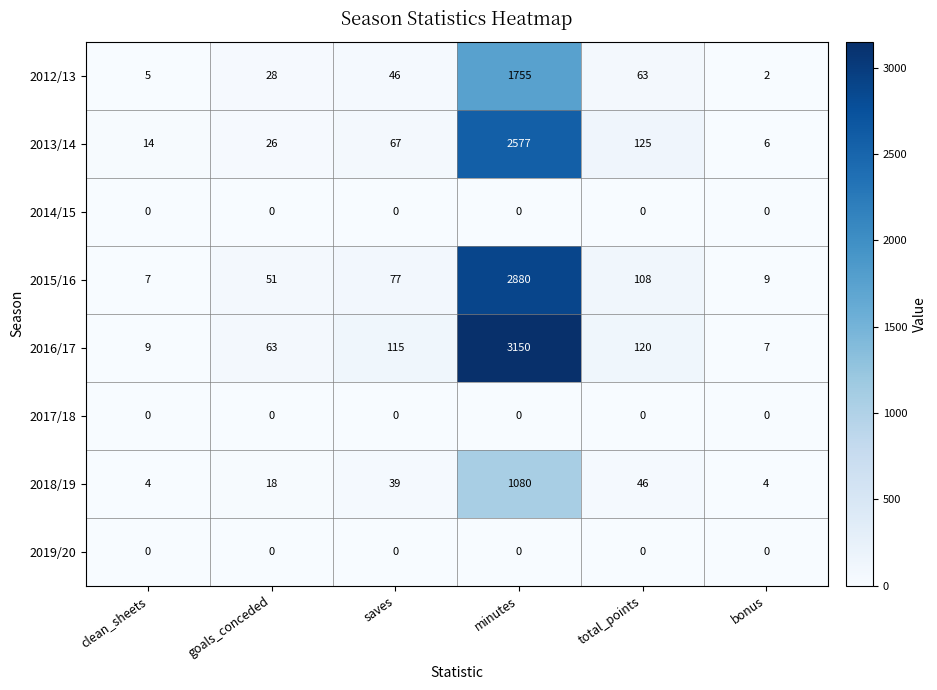

What is the lowest value of the 2018/19 series?

4